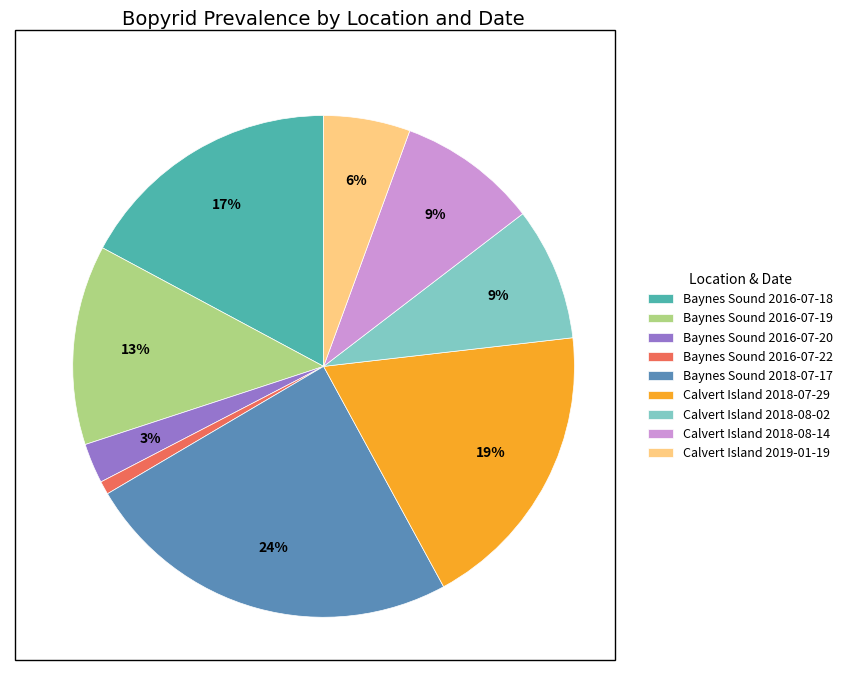

Combined, do Calvert Island 2018-07-29 and Baynes Sound 2016-07-19 account for over 50%?

No